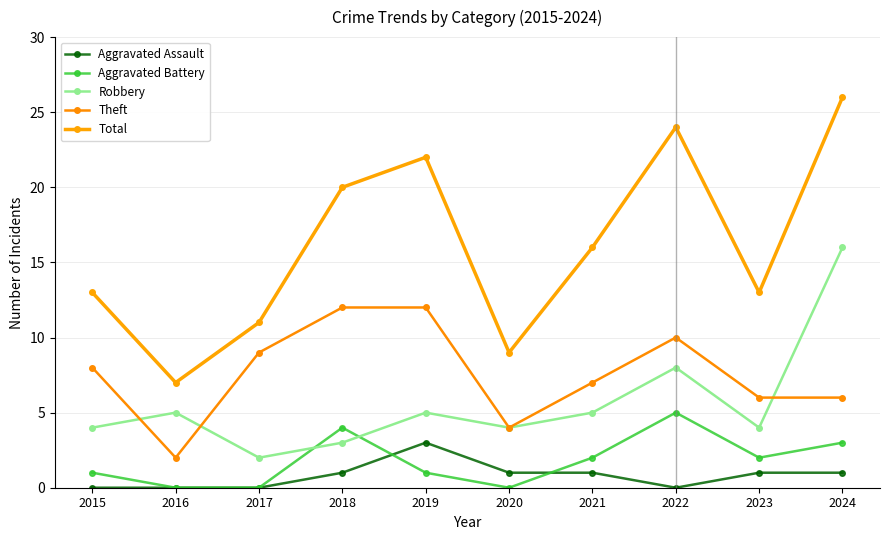

What is the sum of all Aggravated Assault values?

8